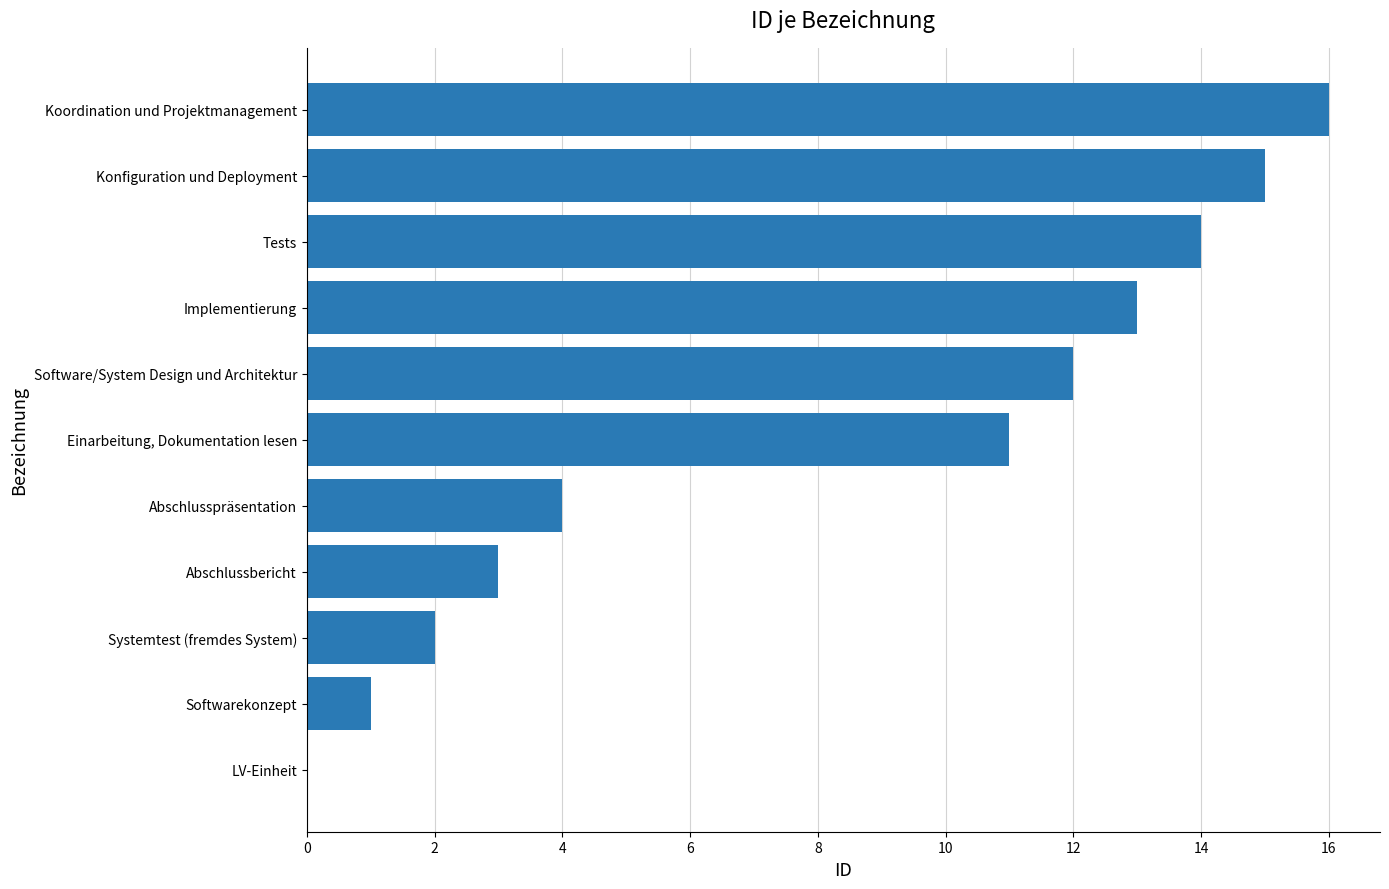

The value at Software/System Design und Architektur is 12. True or false?

True